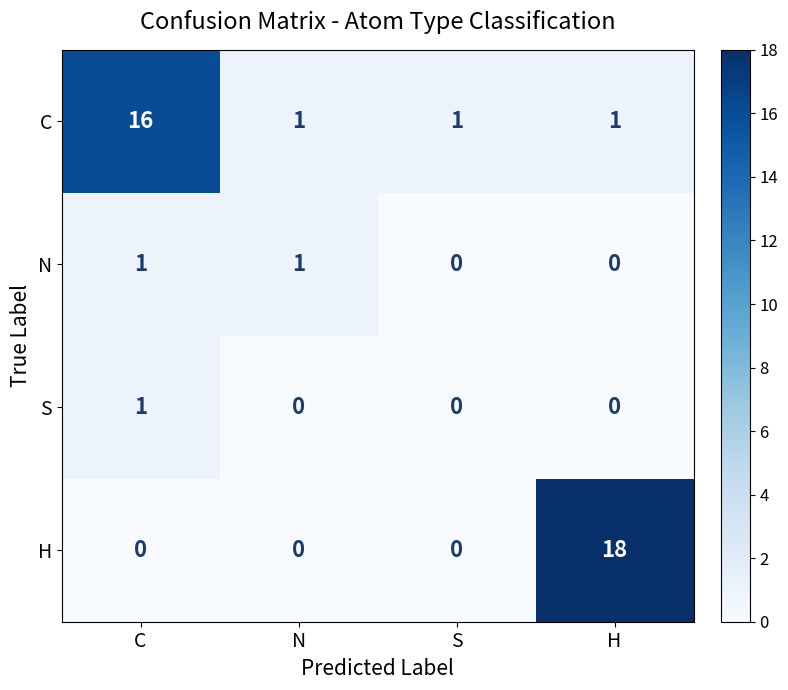

Reading left to right, transcribe all the data shown in this chart.

C: C=16	N=1	S=1	H=1
N: C=1	N=1	S=0	H=0
S: C=1	N=0	S=0	H=0
H: C=0	N=0	S=0	H=18